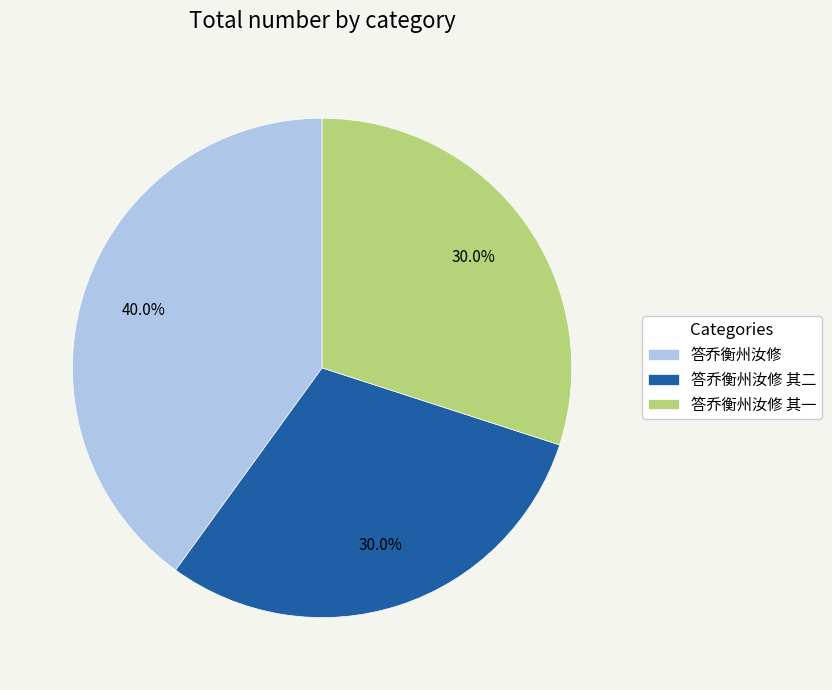

The 答乔衡州汝修 其一 slice represents 21% of the pie. True or false?

False